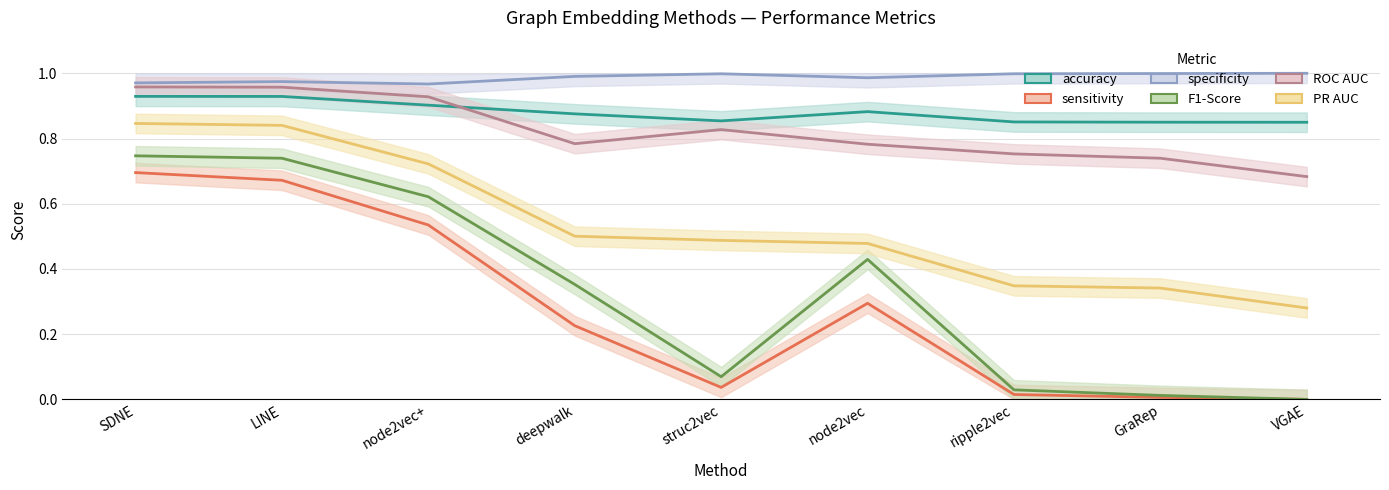

Count the number of categories in the chart.

9